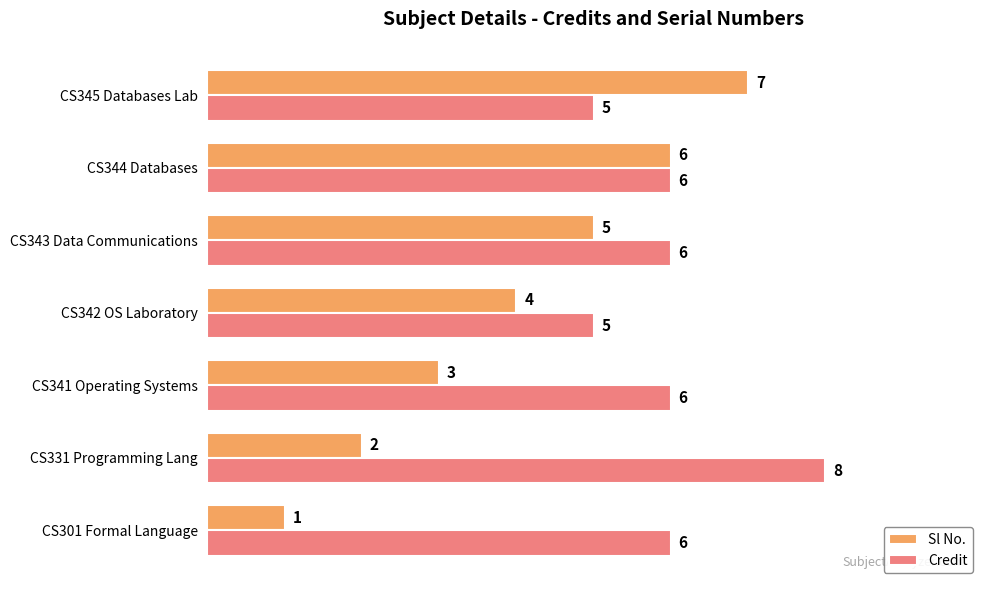

Rank the series by their average value, from highest to lowest.

Credit, Sl No.